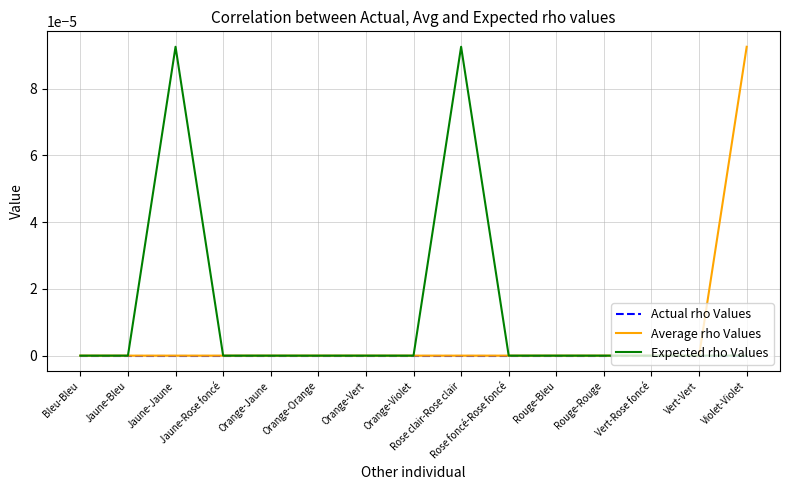

At how many categories does at least one series exceed 0?

3